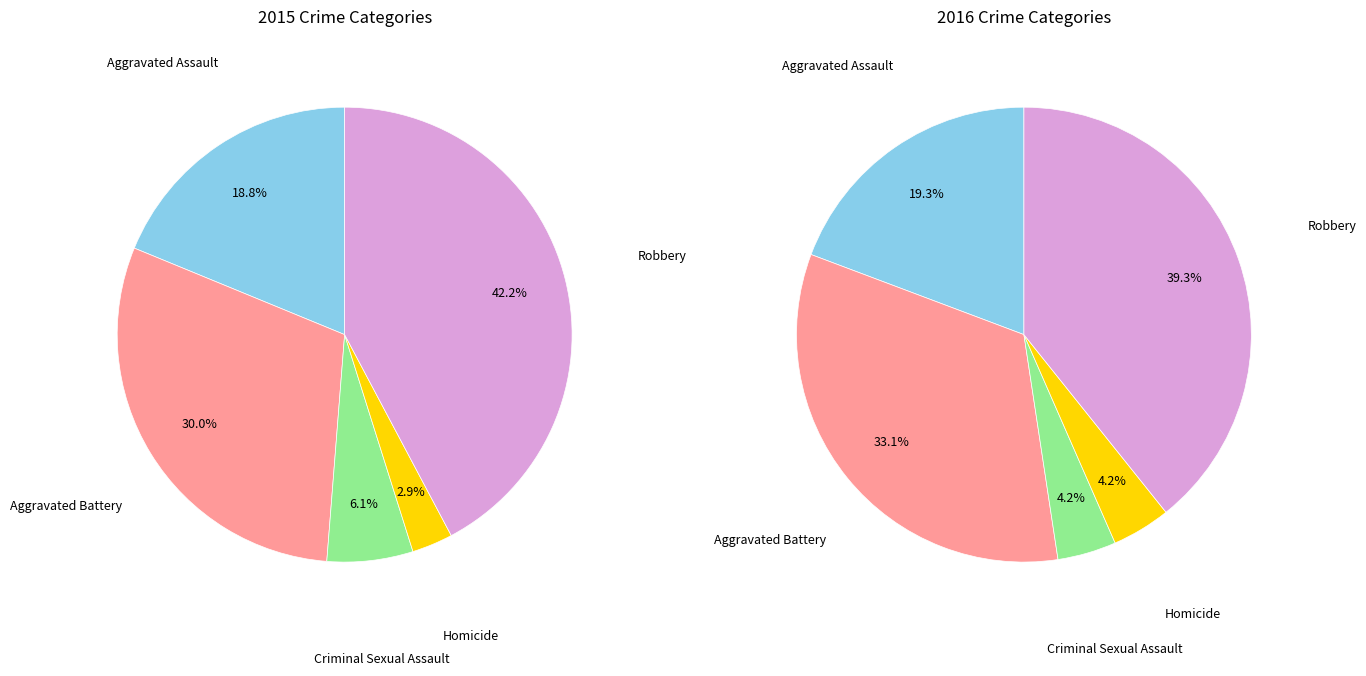

The Homicide slice represents 8% of the pie. True or false?

False